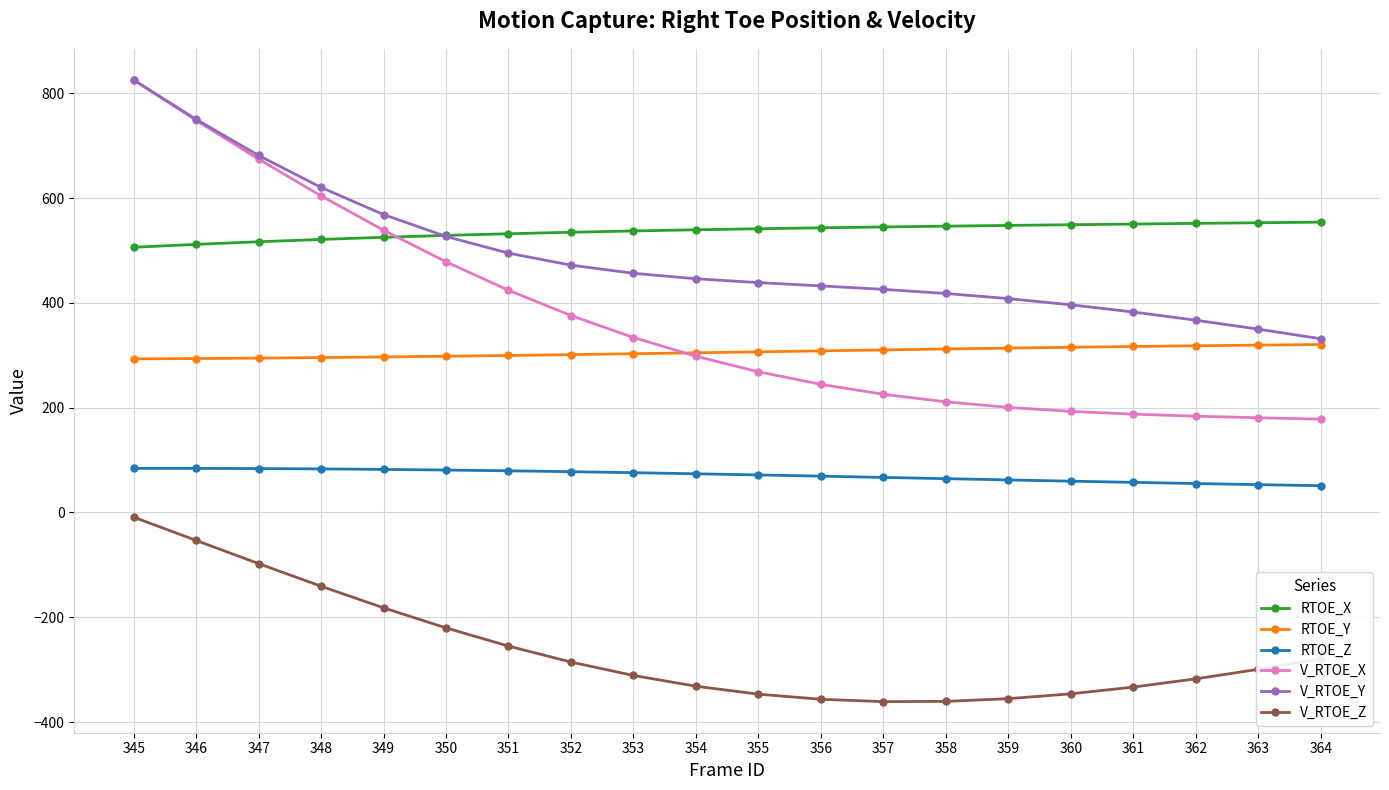

True or false: V_RTOE_X and RTOE_Z intersect in this chart.

False